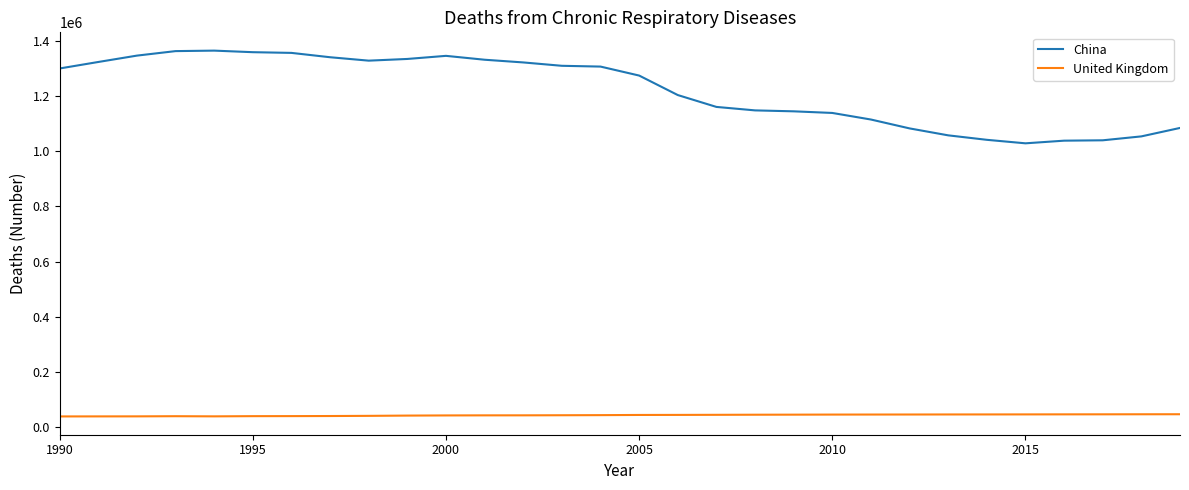

Which series has the widest spread of values?

China